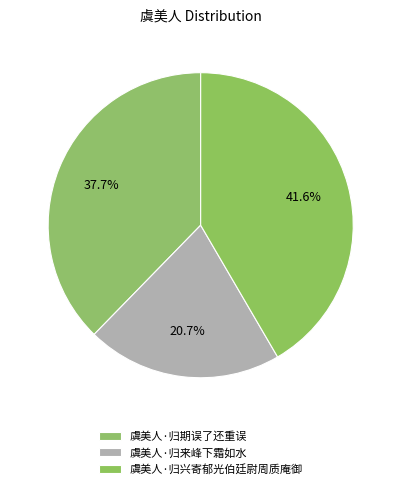

What portion of the pie excludes 虞美人·归兴寄郁光伯廷尉周质庵御?

58.4%